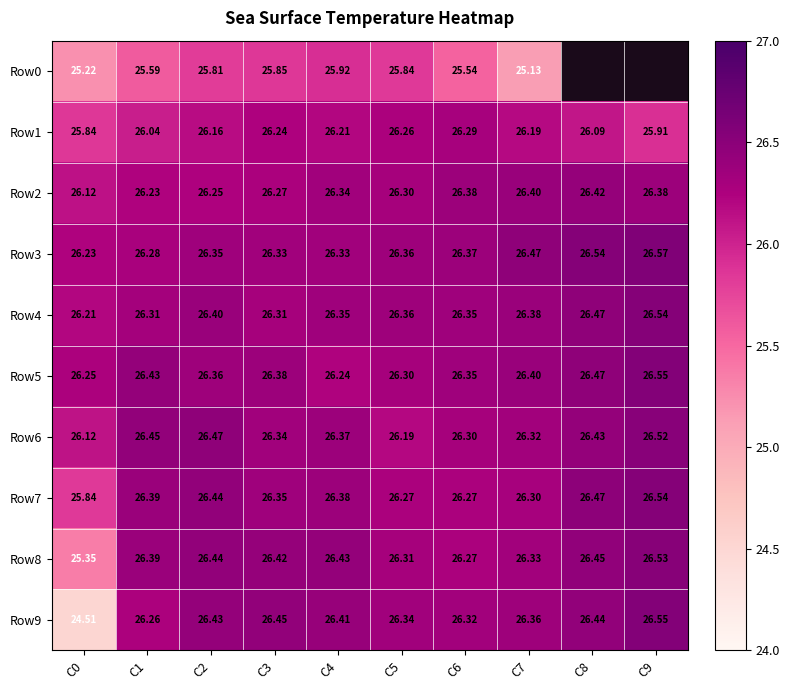

How many distinct data groups are displayed?

10